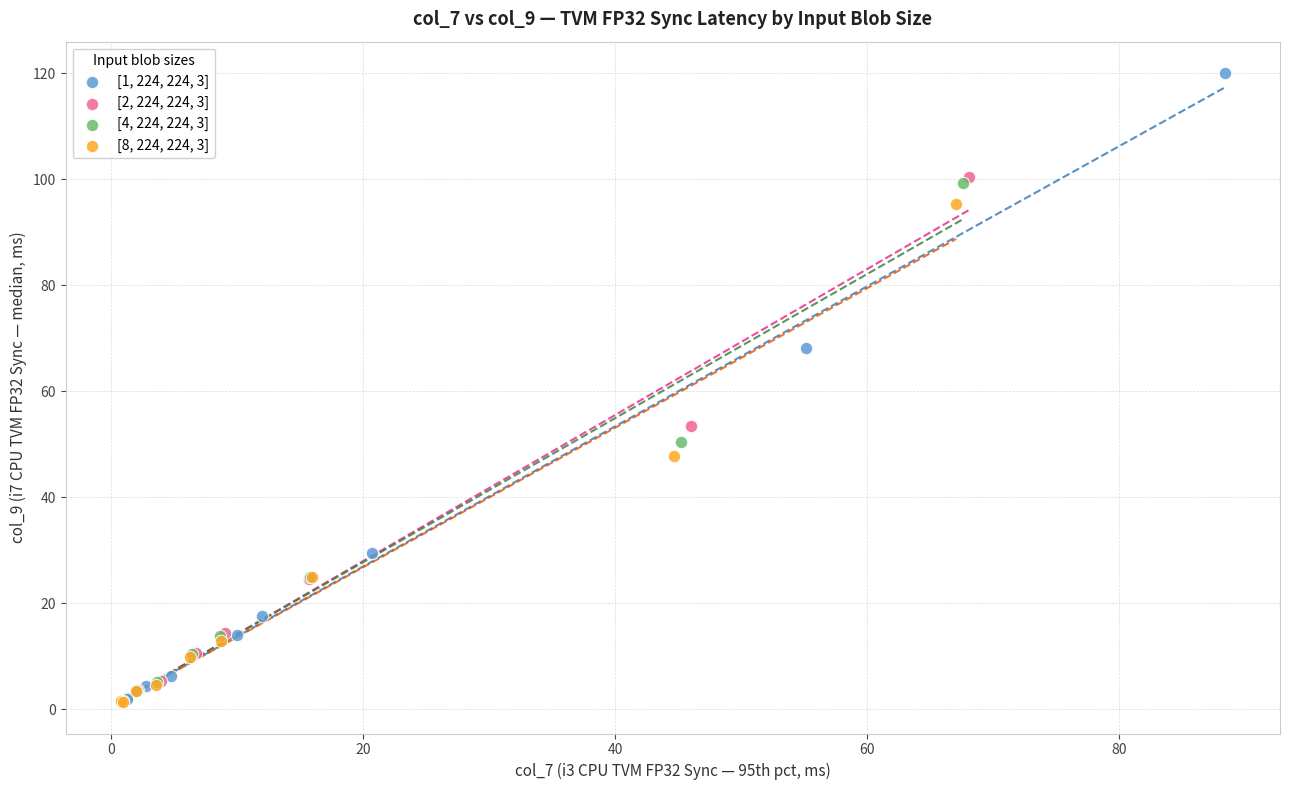

Which series reaches the maximum Y coordinate?

[1, 224, 224, 3]